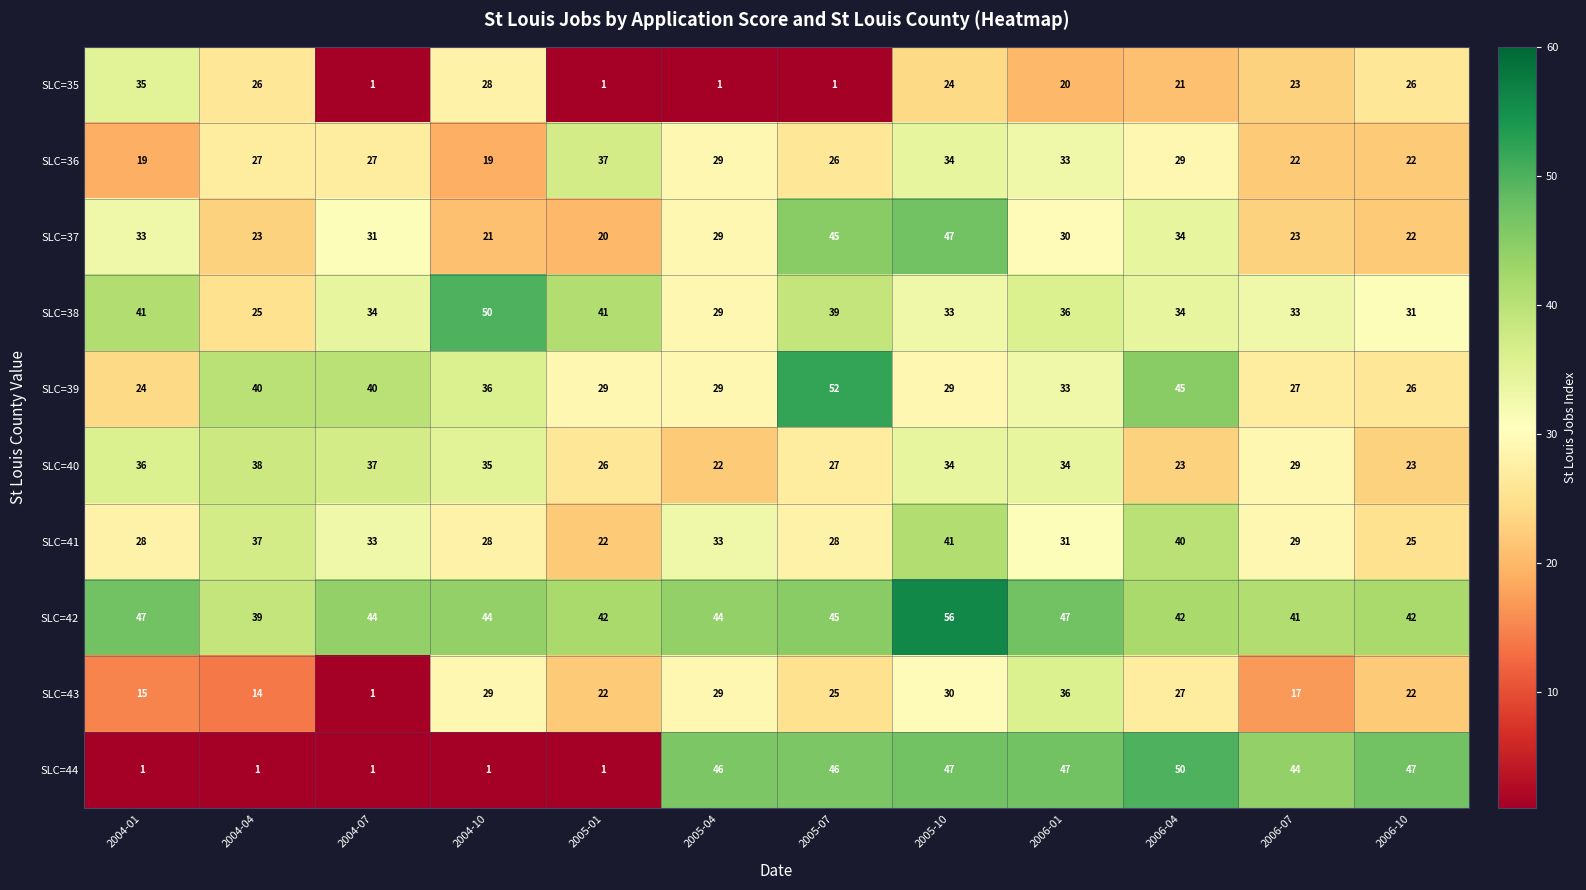

Is it true that SLC=43 equals 21 at 2004-04?

False